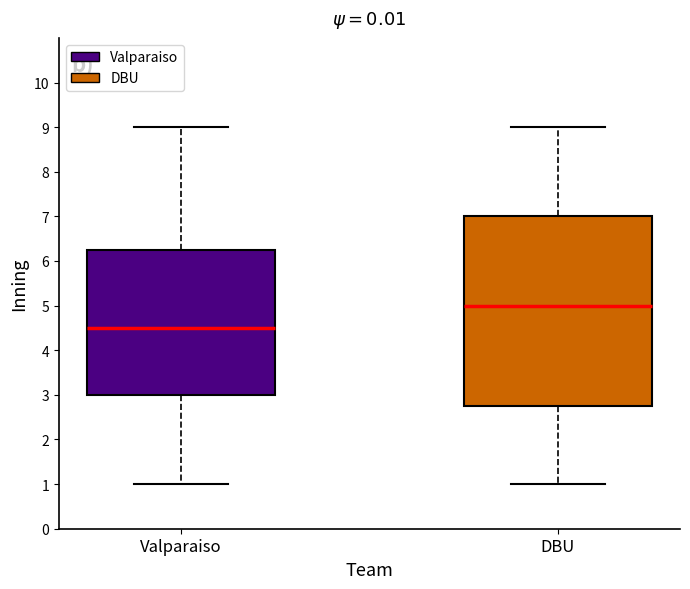

Reading left to right, transcribe this box plot: for each box, give where its median line is, the range the box spans, and where its two whiskers end, as read against the y-axis. The values are not printed on the chart, so give them approximately, as read against the axis.

Valparaiso: median 4.5, box 3.0 to 6.3, whiskers 1.0 to 9.0
DBU: median 5.0, box 2.8 to 7.0, whiskers 1.0 to 9.0